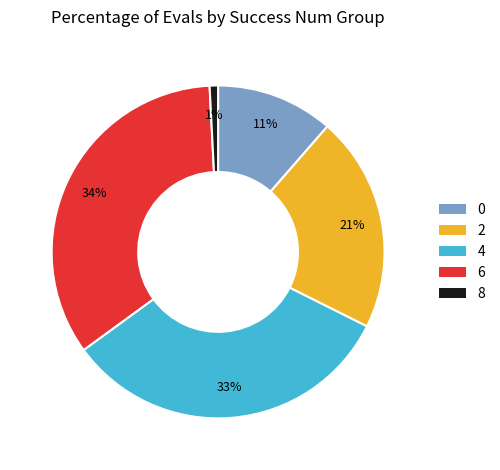

Which category has the biggest portion of the pie?

6